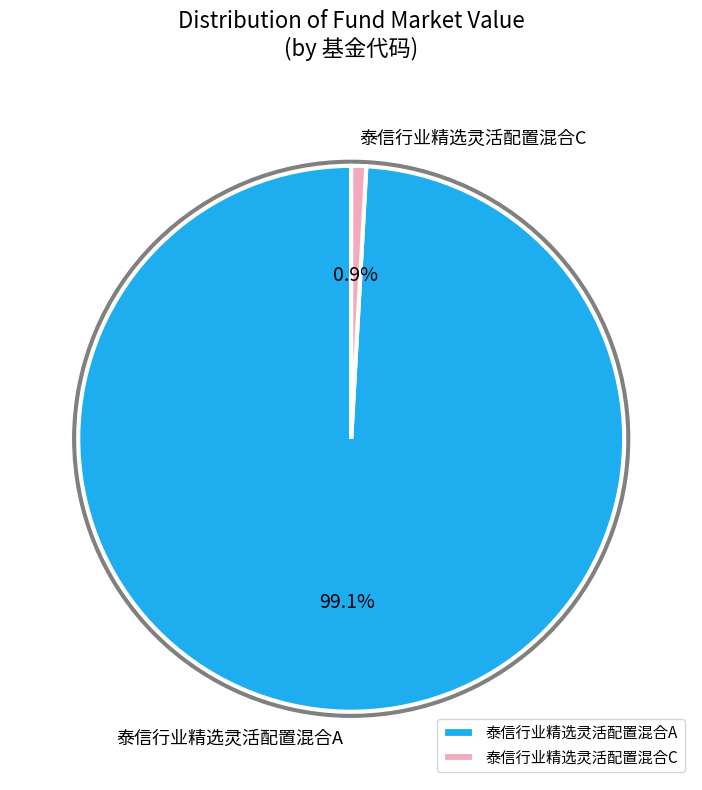

Rank the categories by value from highest to lowest.

泰信行业精选灵活配置混合A, 泰信行业精选灵活配置混合C